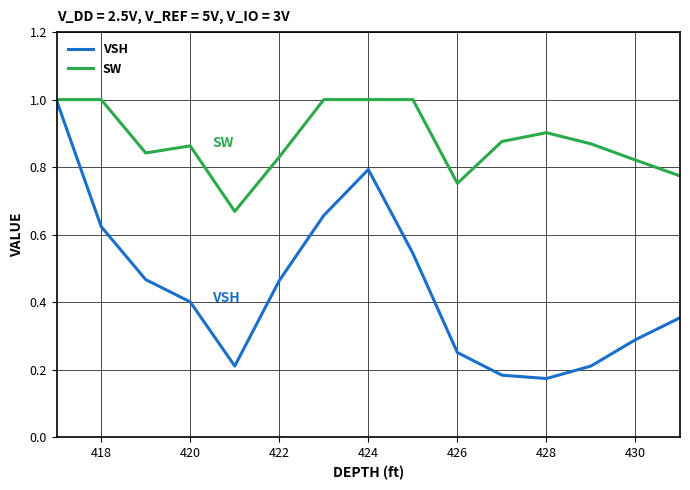

Which series has the largest range (max minus min)?

VSH